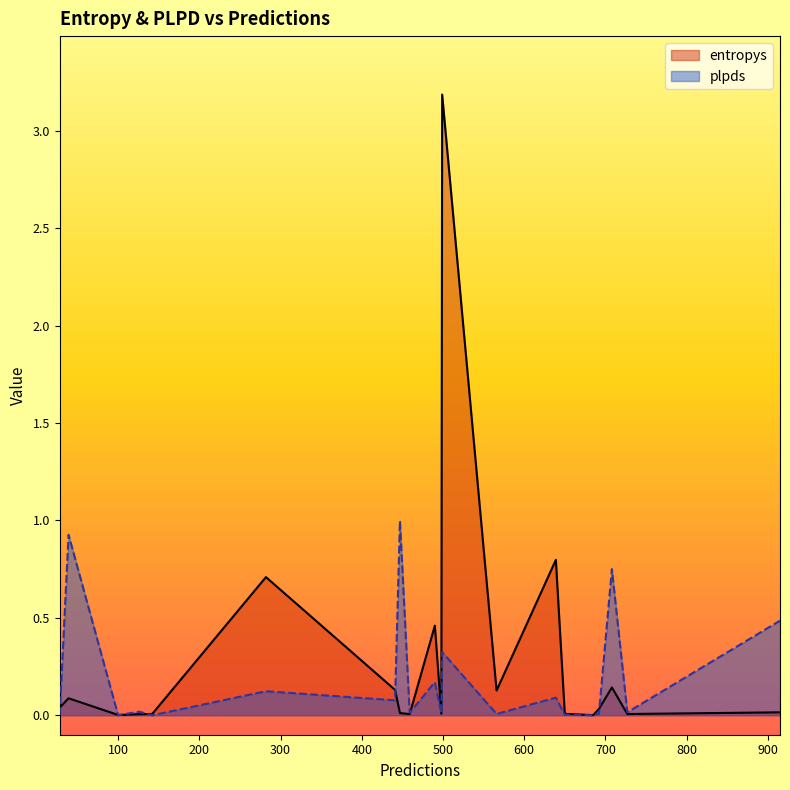

The value of plpds at 650 is 0.0. True or false?

False